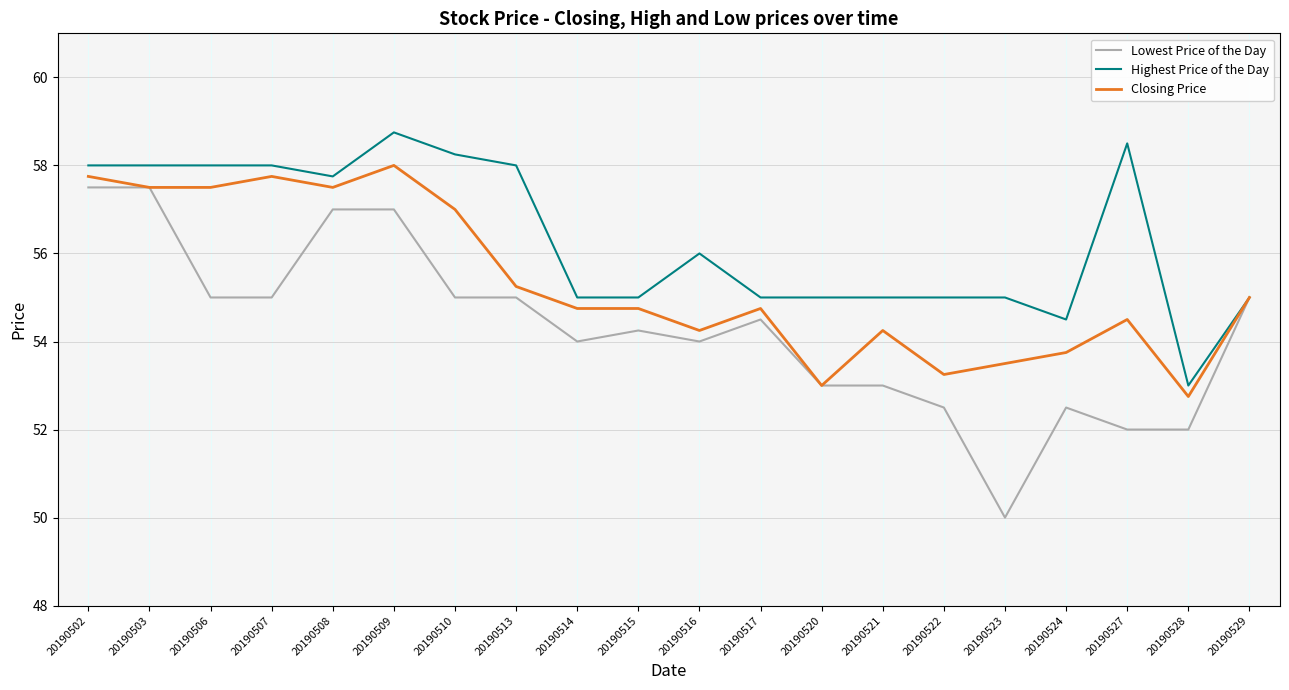

True or false: Closing Price has a value of 13.9 at 20190523.

False